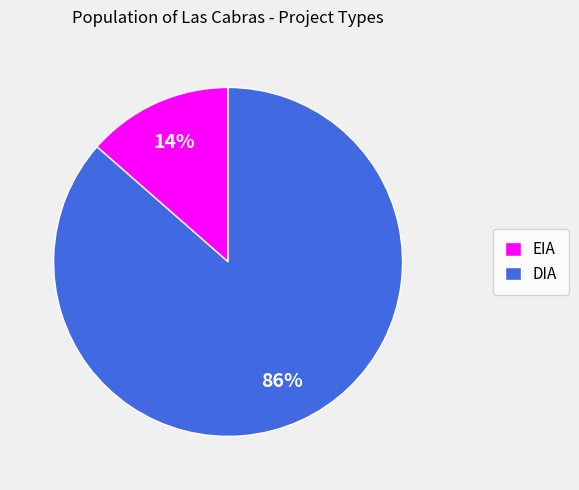

What is the ratio of the value at EIA to the value at DIA?

0.2